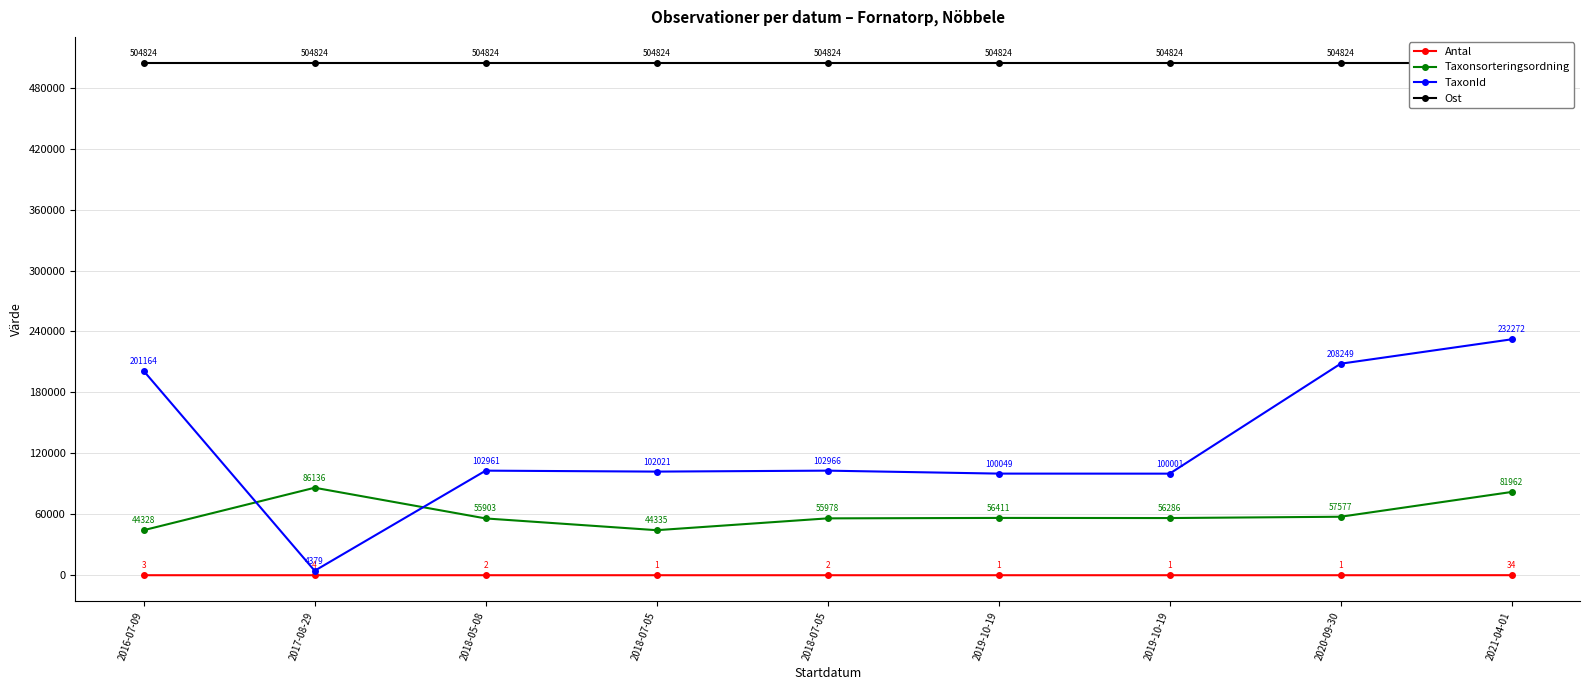

What are all the series names shown in the legend?

Antal, Taxonsorteringsordning, TaxonId, Ost